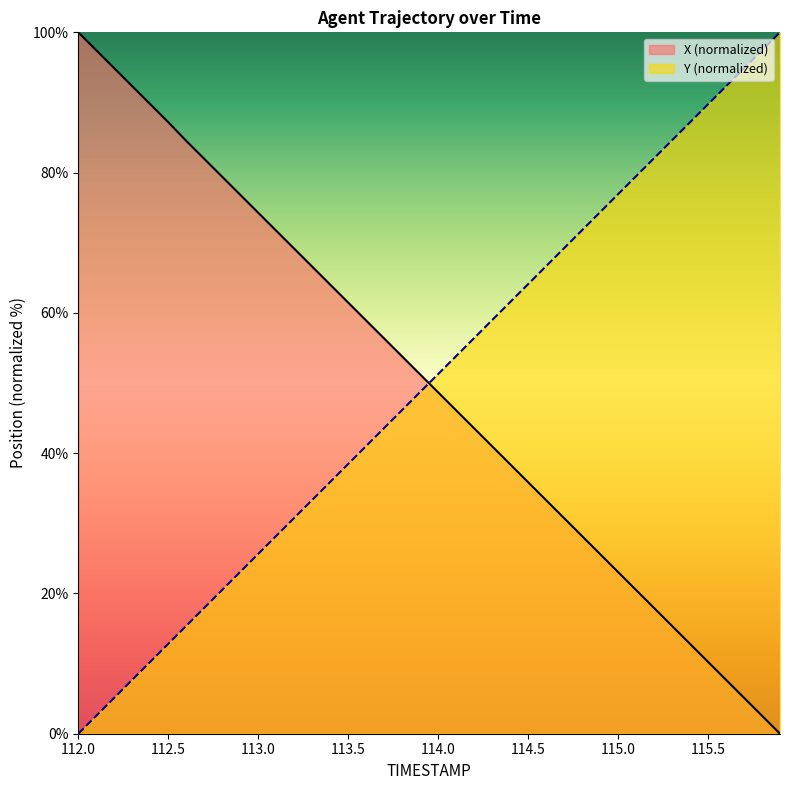

At 115.0, list the series in order from smallest to largest.

X (normalized), Y (normalized)